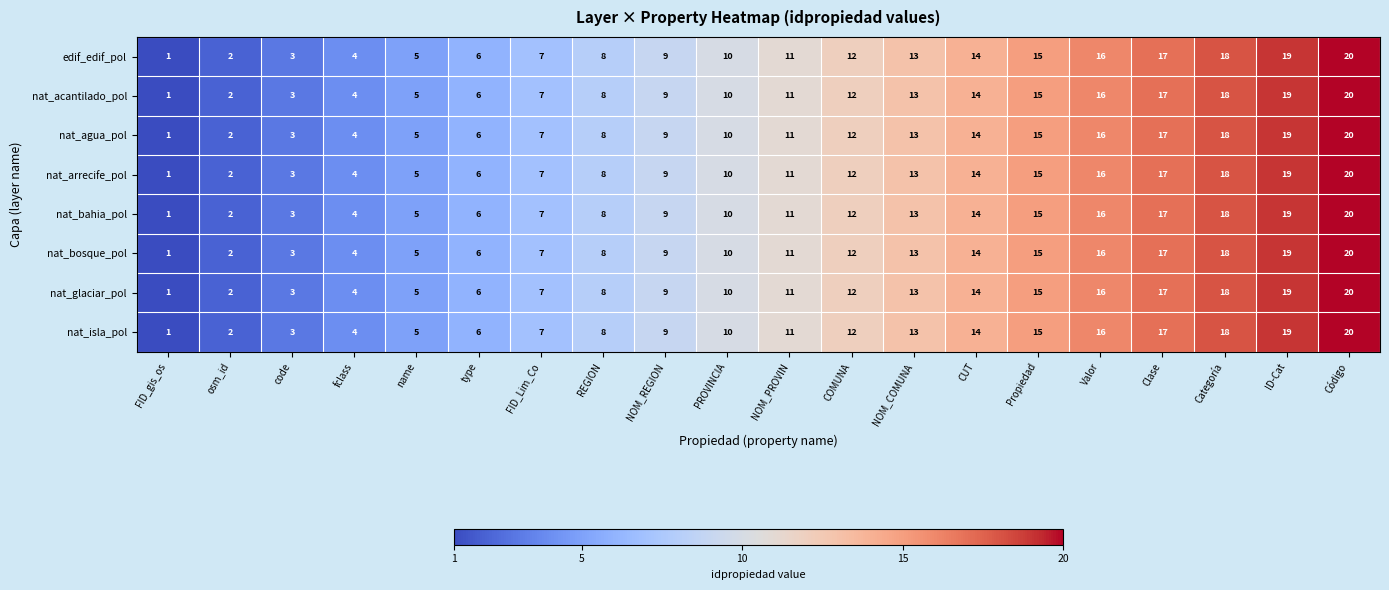

What is the maximum value shown in the chart?

20